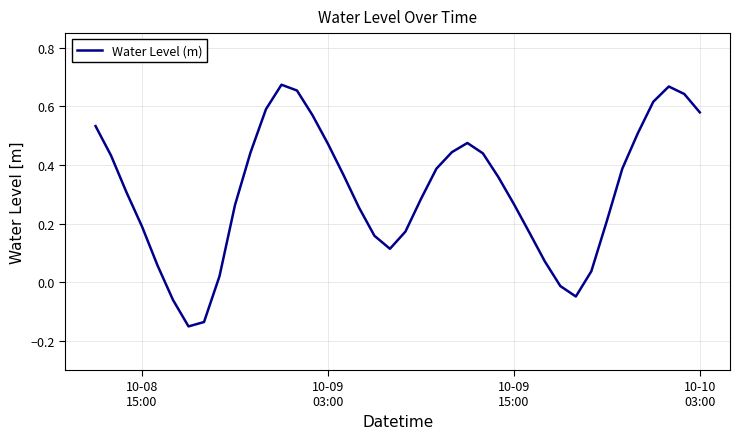

Does the chart display data point markers on the line(s)?

No